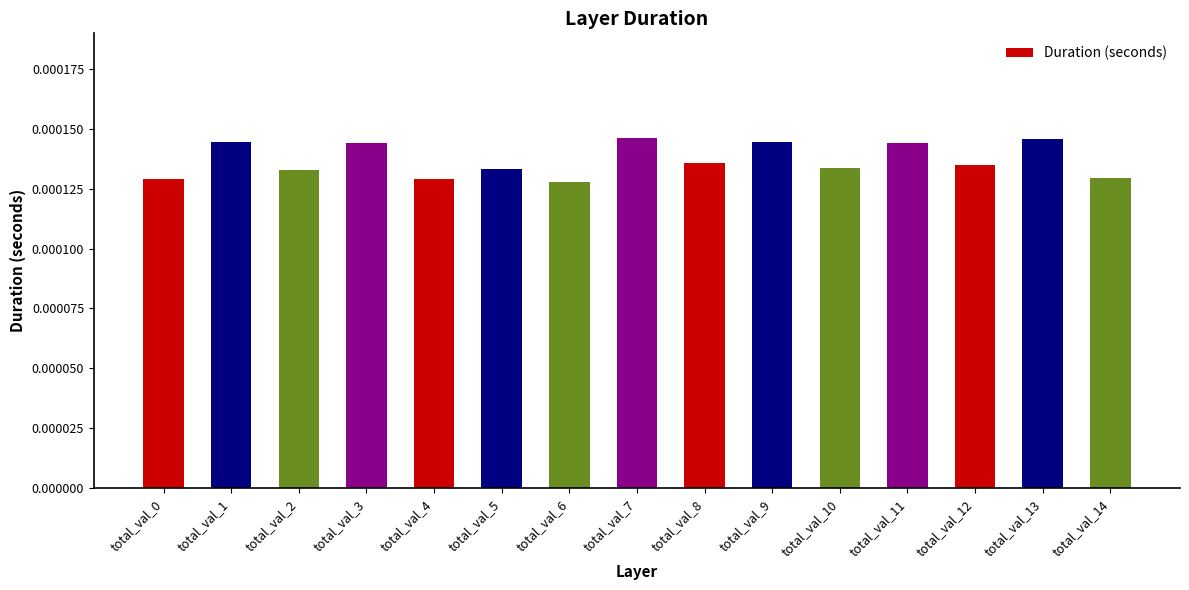

Which has a higher value, total_val_8 or total_val_9?

total_val_9